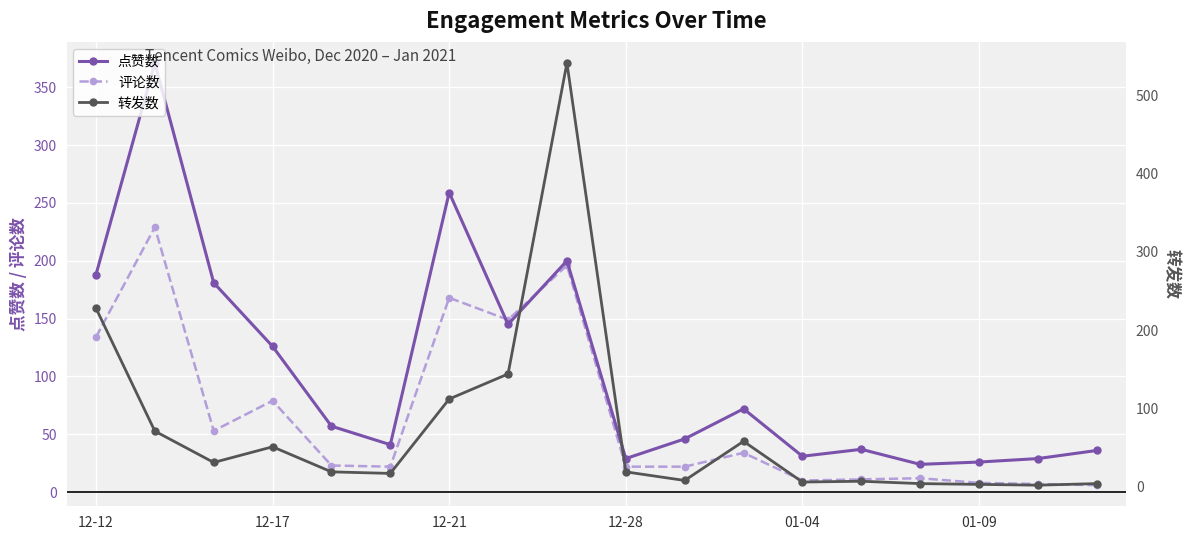

Where is 评论数 nearest to the value 117?

12-12